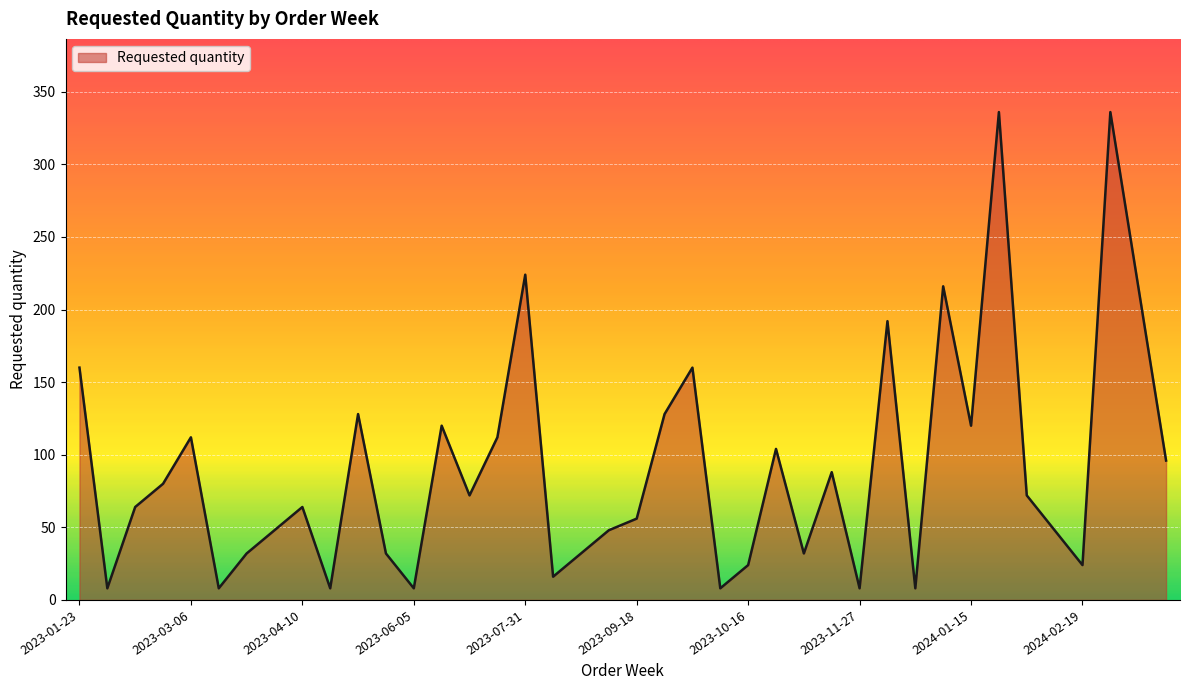

What is the greatest value displayed?

336